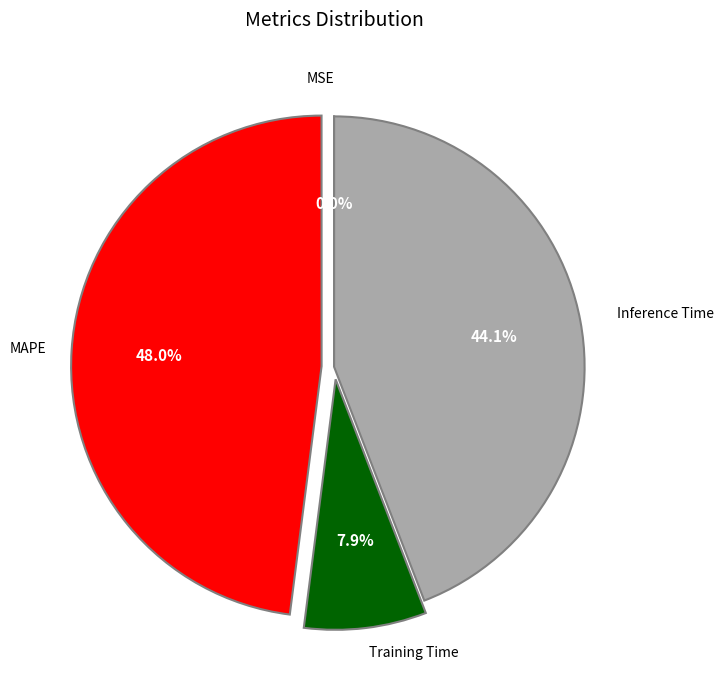

Is there any slice that represents more than half of the pie?

No